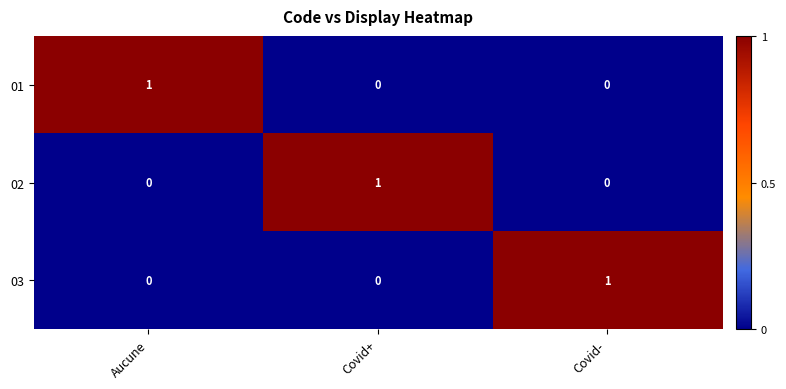

The 02 series shows 0 at Covid-. True or false?

True